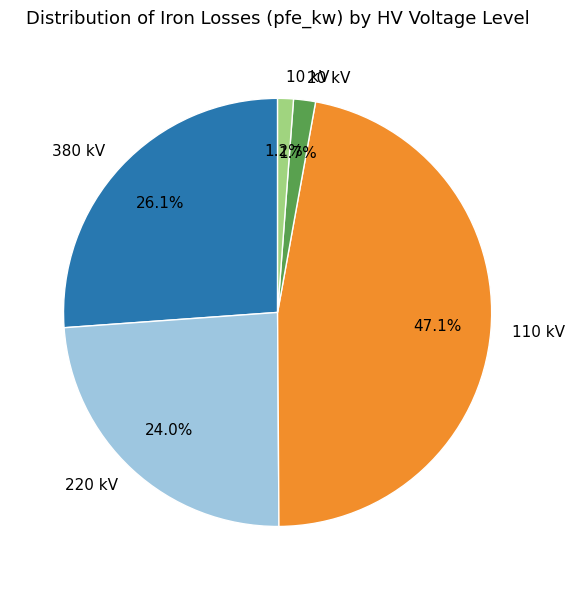

Approximately how many times larger is the value at 380 kV compared to 220 kV?

1.1